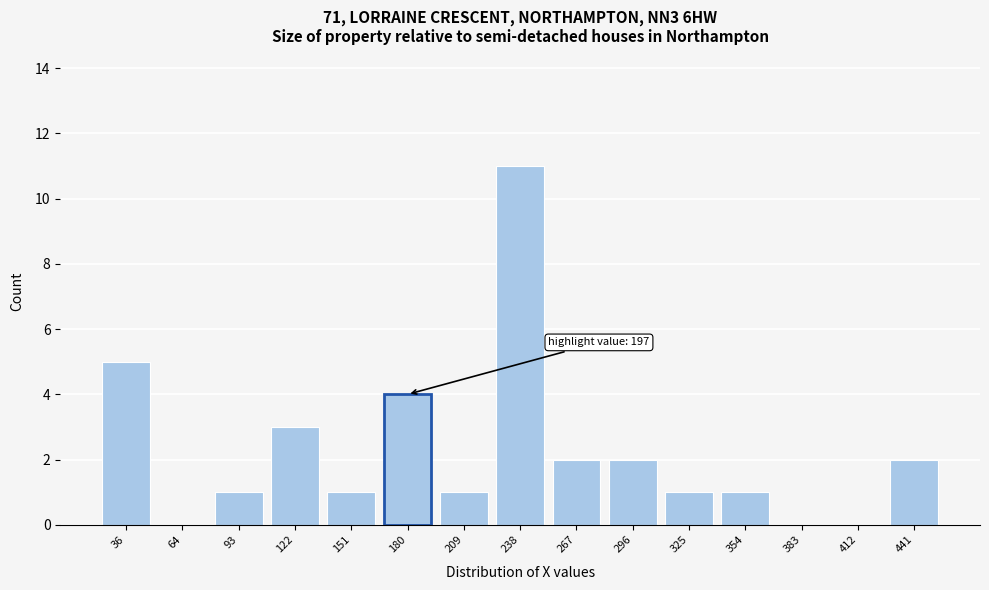

Reading left to right, transcribe all the data shown in this chart.

36=5	64=0	93=1	122=3	151=1	180=4	209=1	238=11	267=2	296=2	325=1	354=1	383=0	412=0	441=2